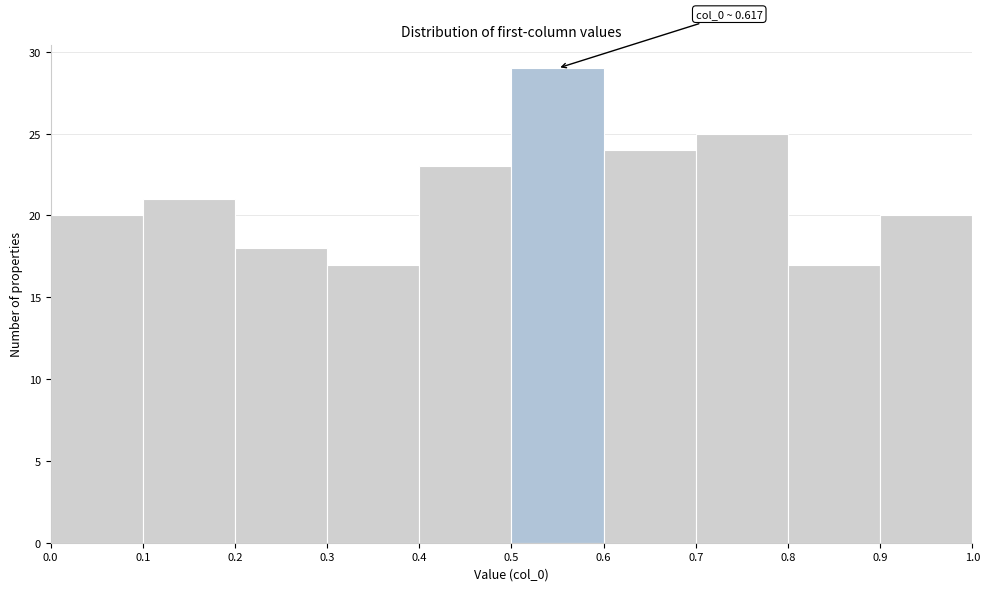

Over which range of the x-axis is the bar tallest?

0.5 to 0.6